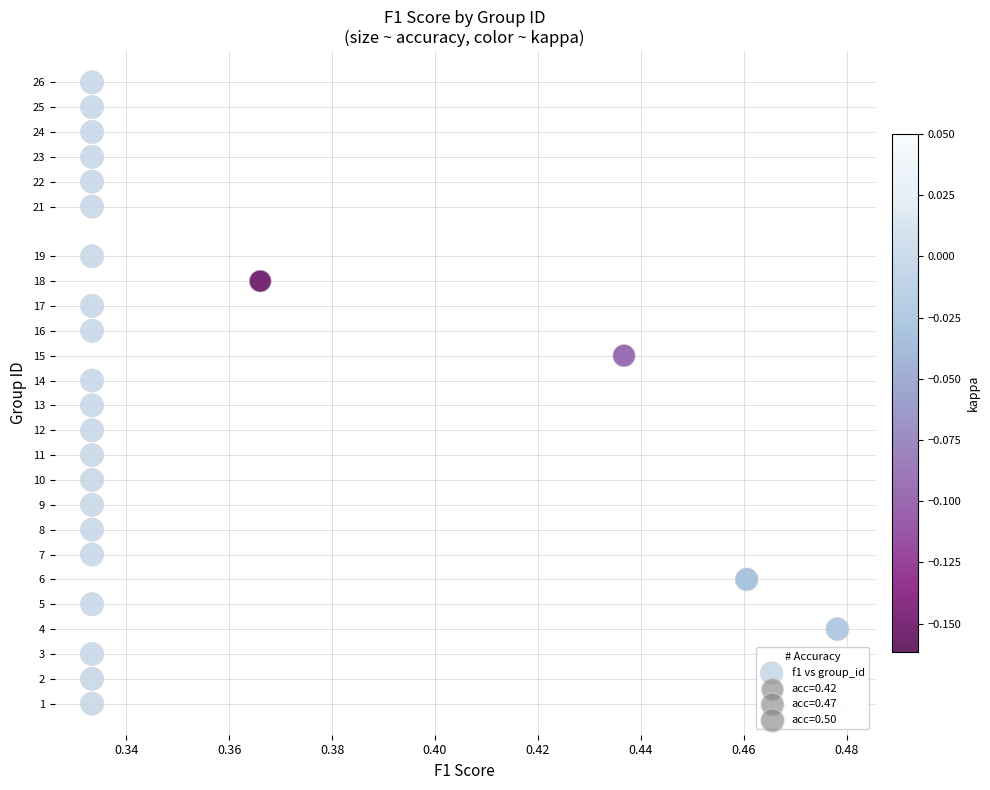

What is the range of Y values (max minus min)?

25